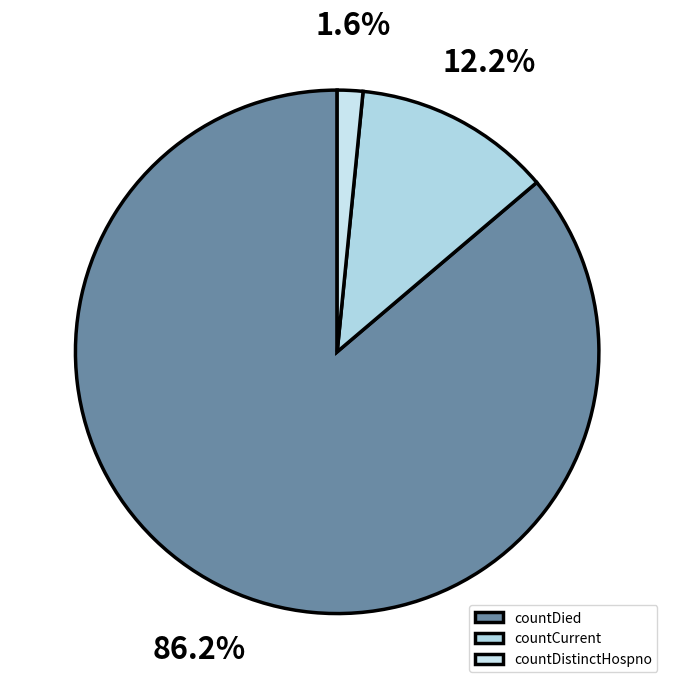

To the nearest percent, what percentage of the pie is countCurrent?

12%